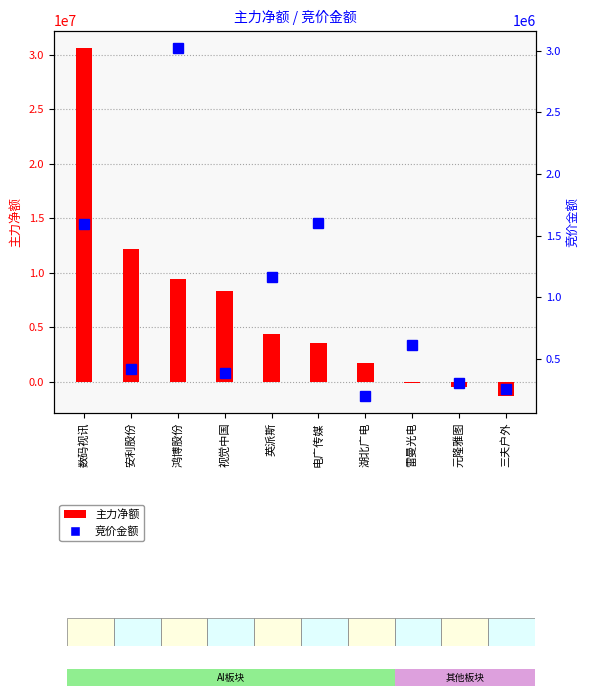

Rank the series by their maximum value, from highest to lowest.

主力净额, 竞价金额